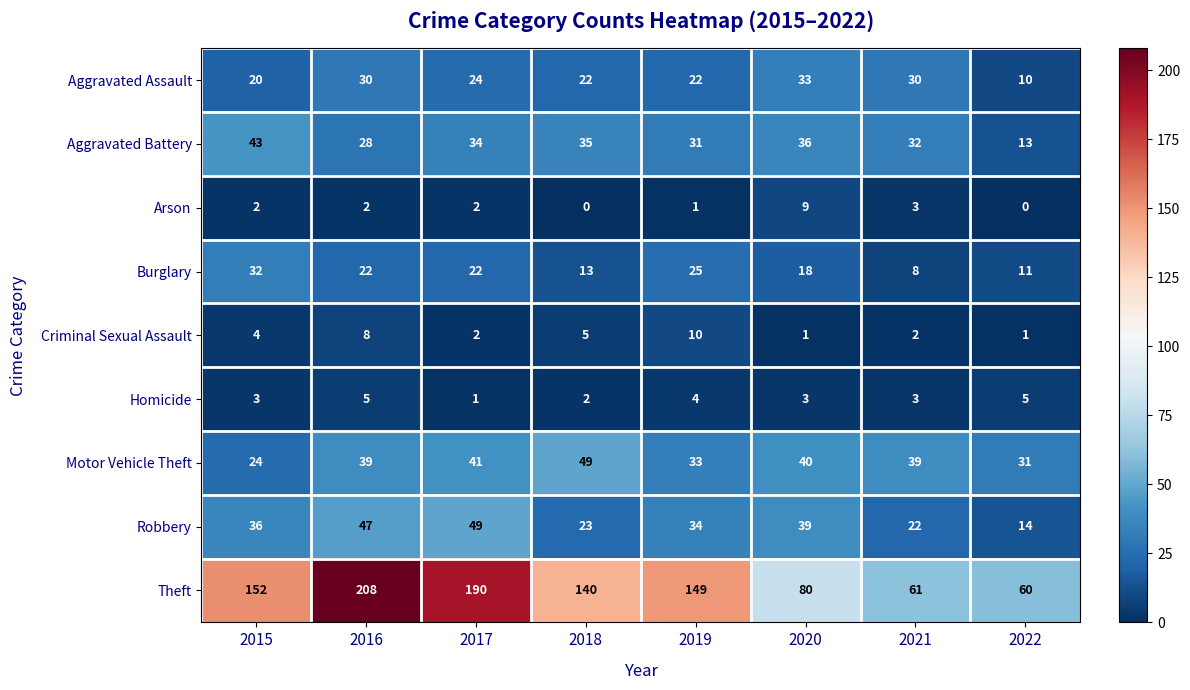

True or false: Criminal Sexual Assault has a value of 0 at 2017.

False